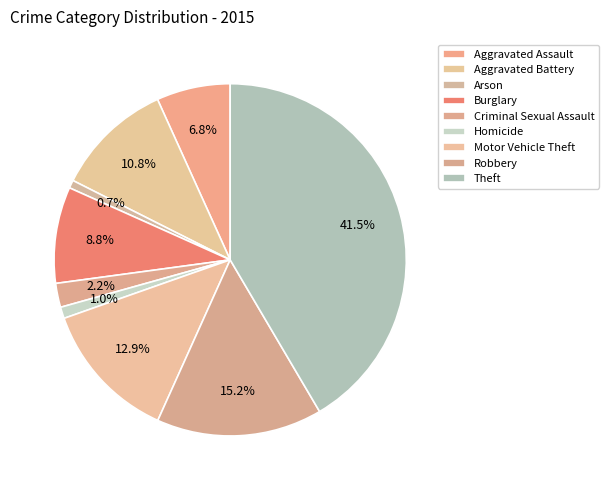

To the nearest percent, what is the combined percentage of Theft and Arson?

42%